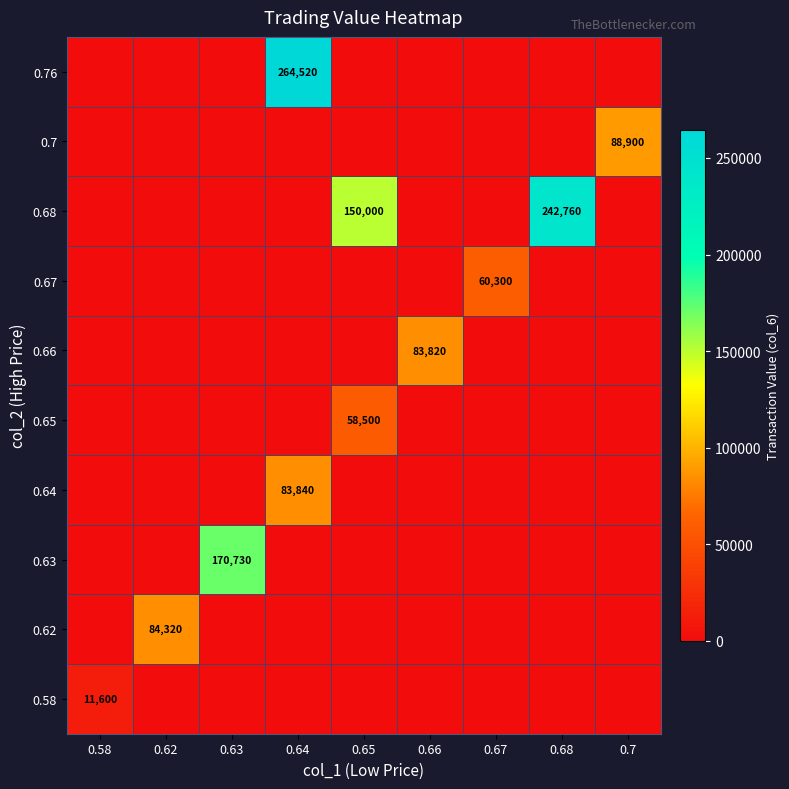

At how many categories does at least one series exceed 132417?

4